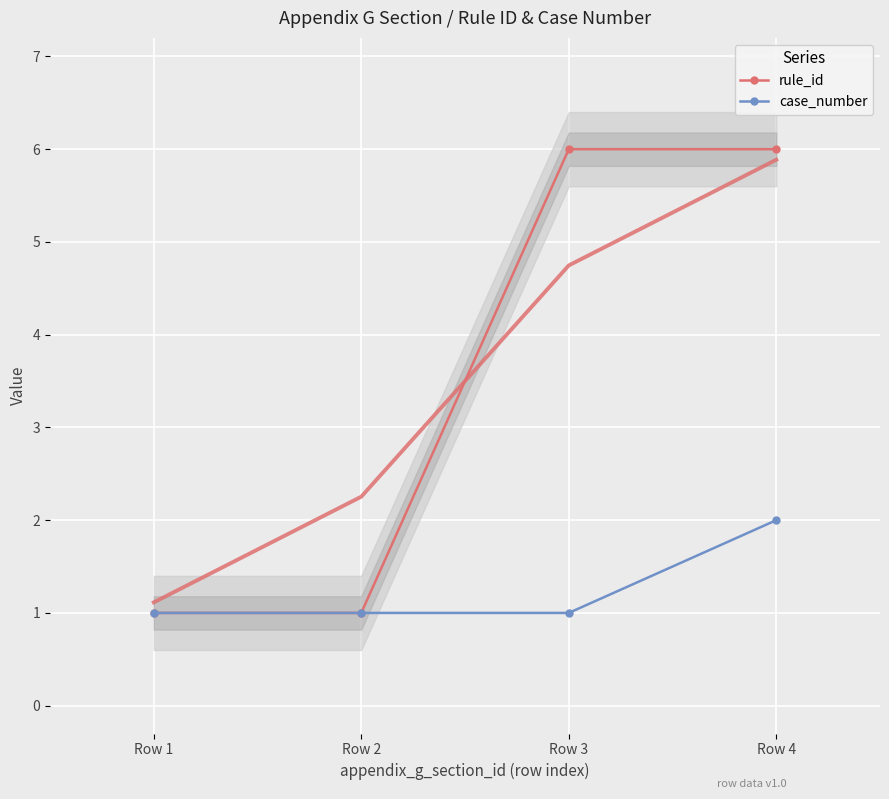

Reading left to right, list all the values displayed in this chart.

rule_id: 1	1	6	6
case_number: 1	1	1	2